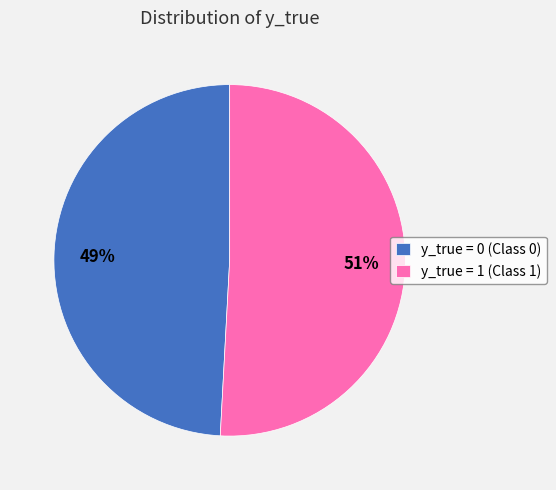

Which slice represents more than half of the pie?

y_true = 1 (Class 1)